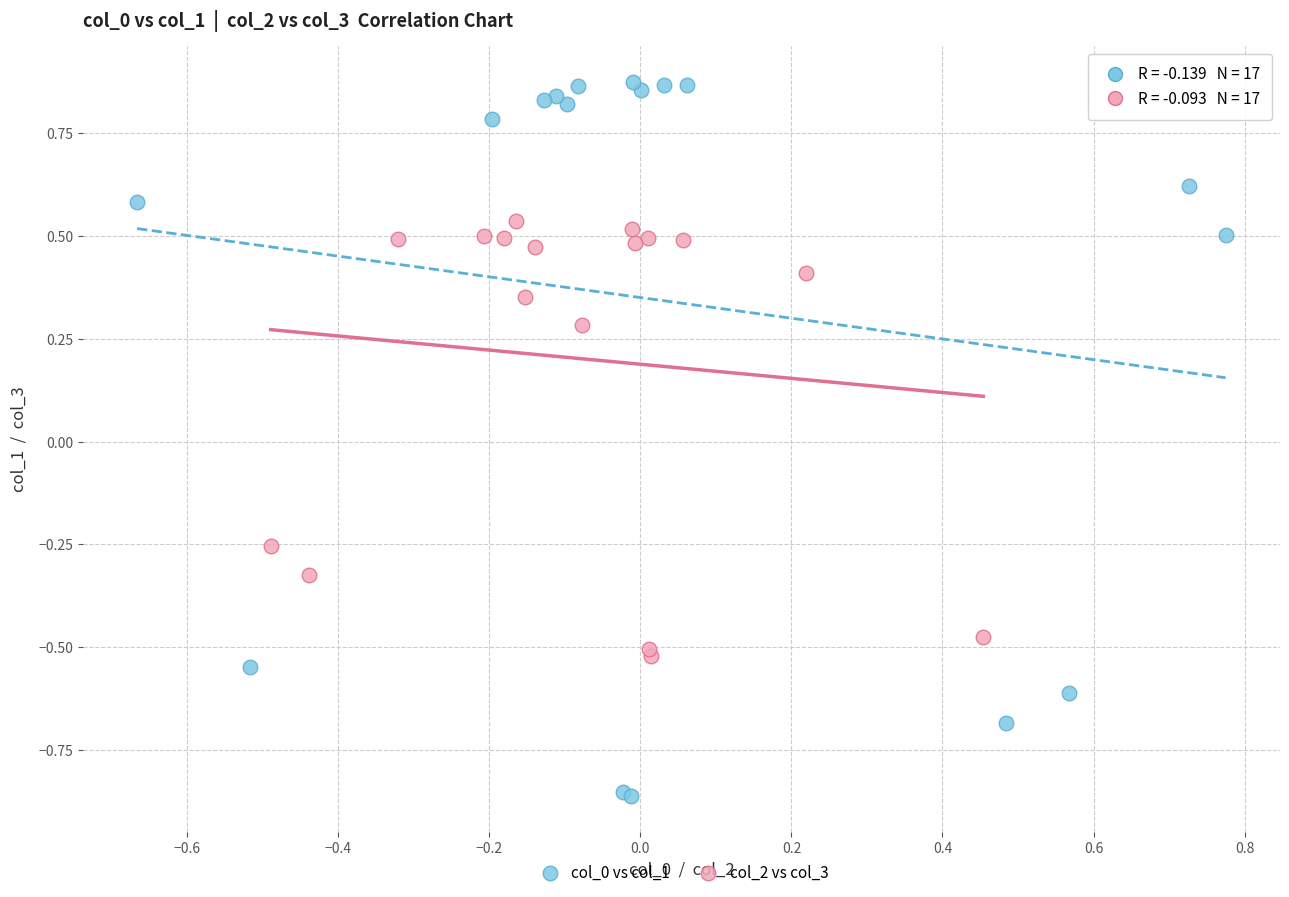

Which series reaches the maximum Y coordinate?

col_0 vs col_1